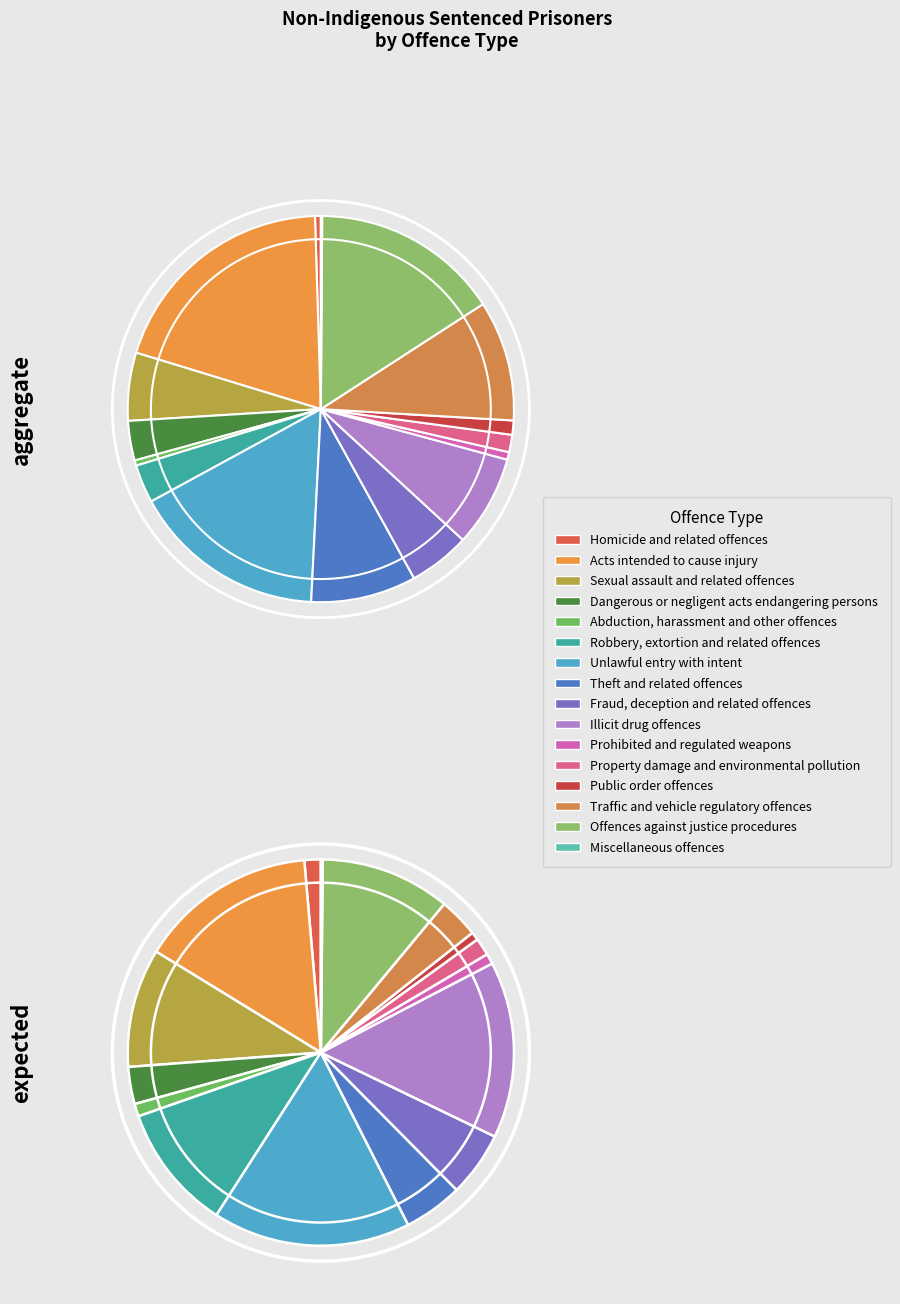

True or false: 14 accounts for 2% of the total.

False